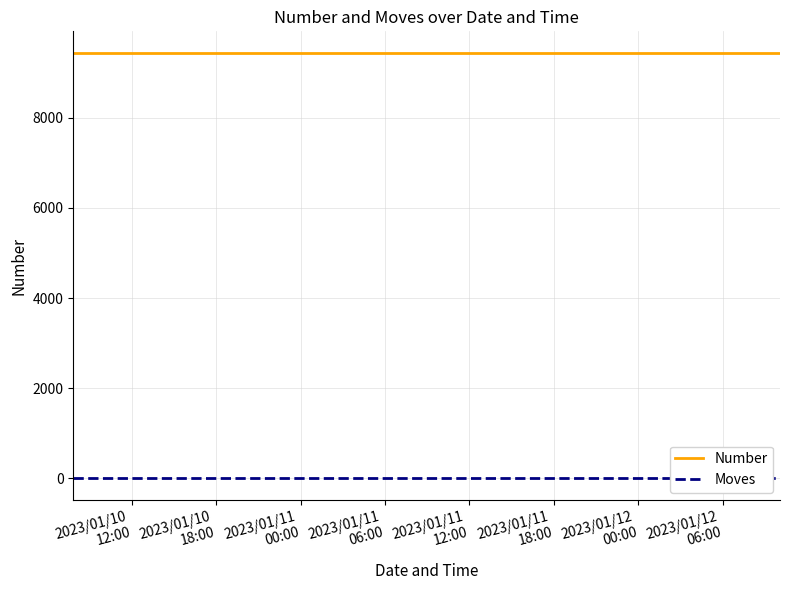

Does the chart have visible grid lines?

Yes